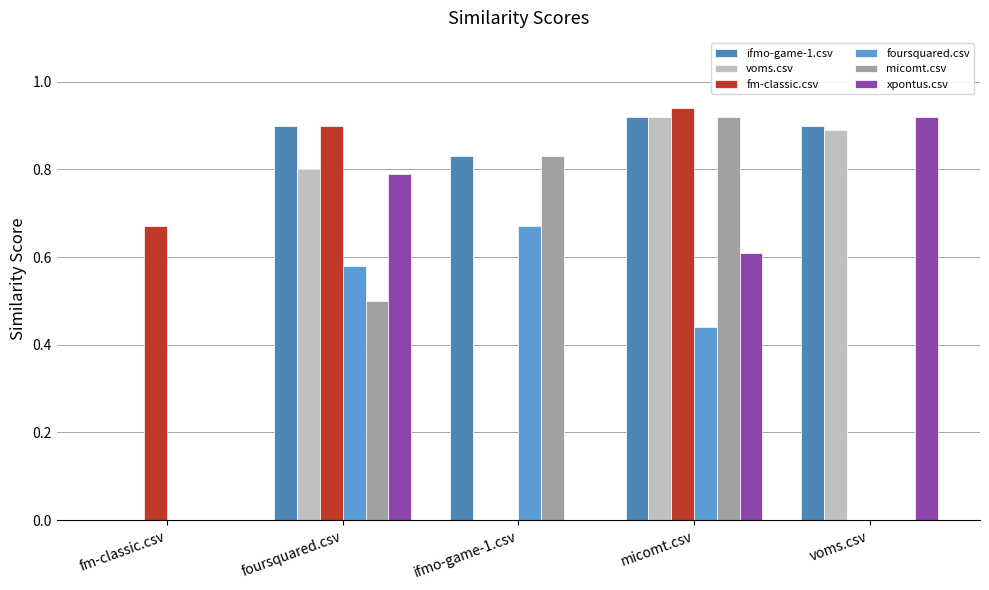

List the labels in order of fm-classic.csv value, smallest first.

ifmo-game-1.csv, voms.csv, fm-classic.csv, foursquared.csv, micomt.csv